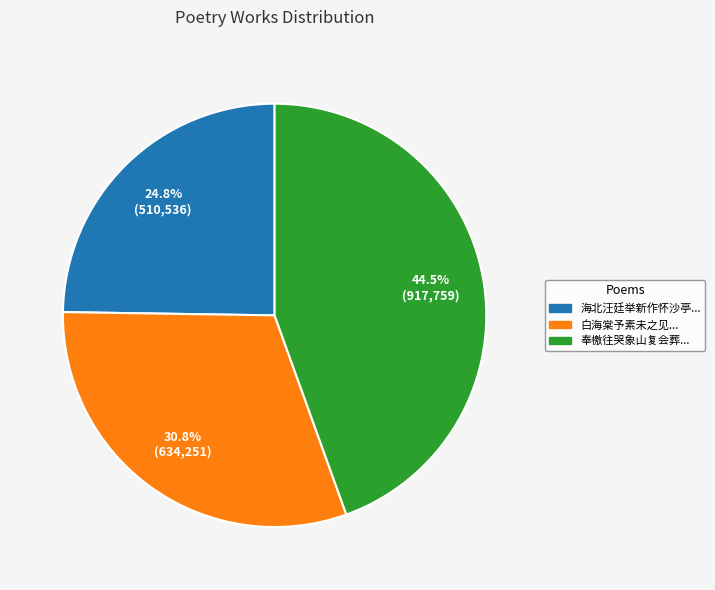

Is there a majority slice in this chart?

No